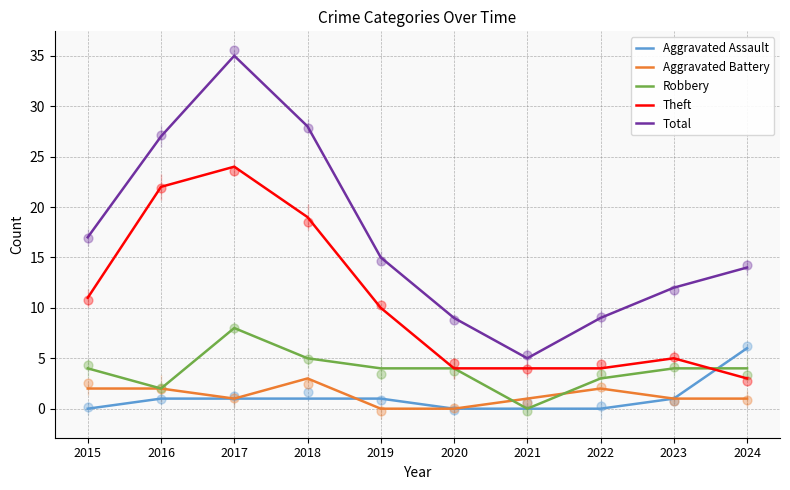

What are all the series names shown in the legend?

Aggravated Assault, Aggravated Battery, Robbery, Theft, Total